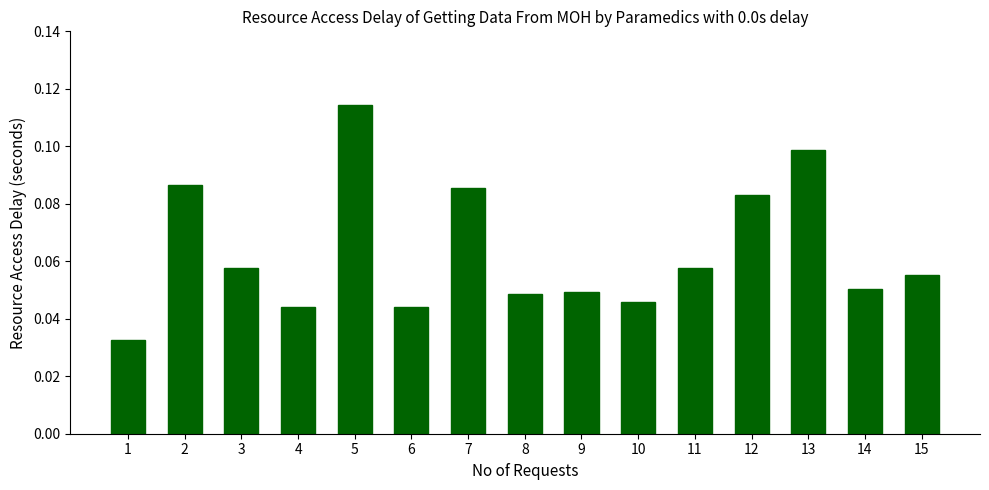

True or false: the data shows 0.0 at 14.

False